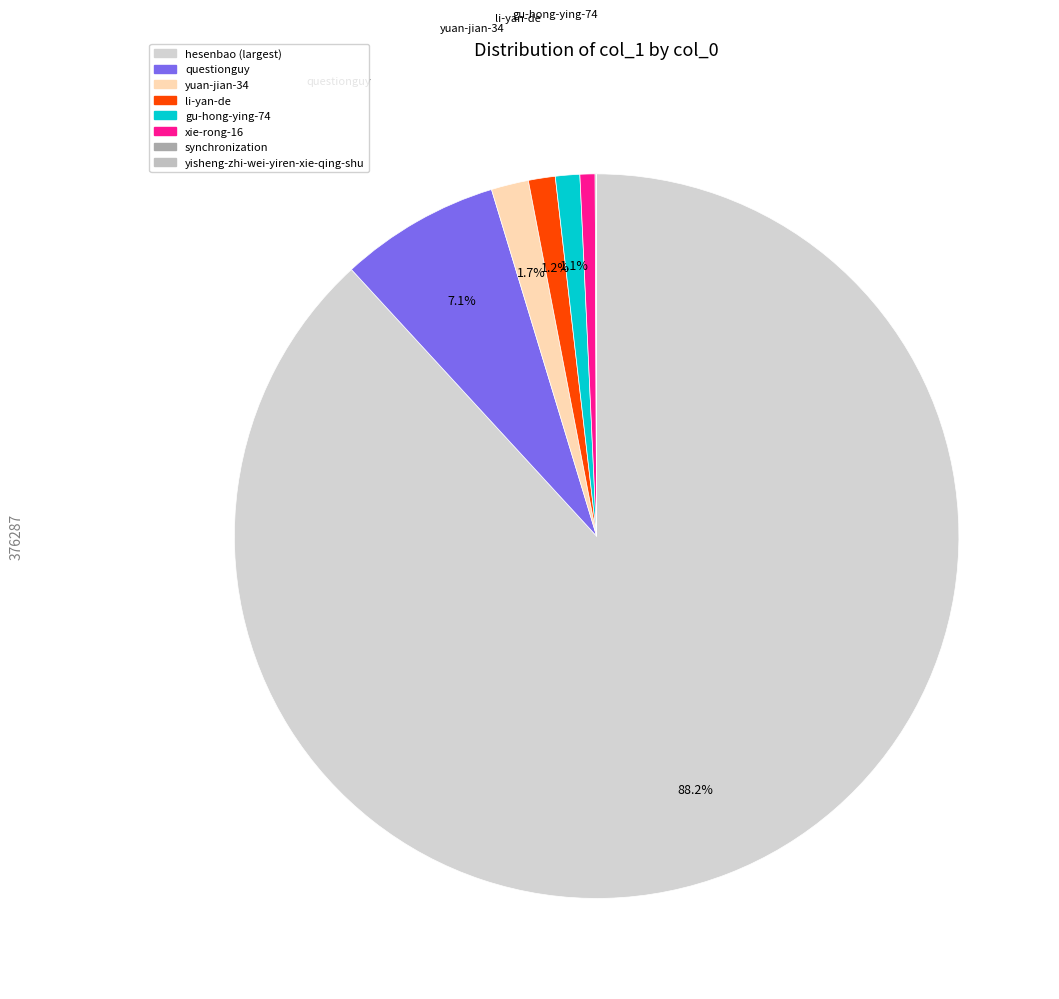

What is the largest slice in the pie chart?

hesenbao